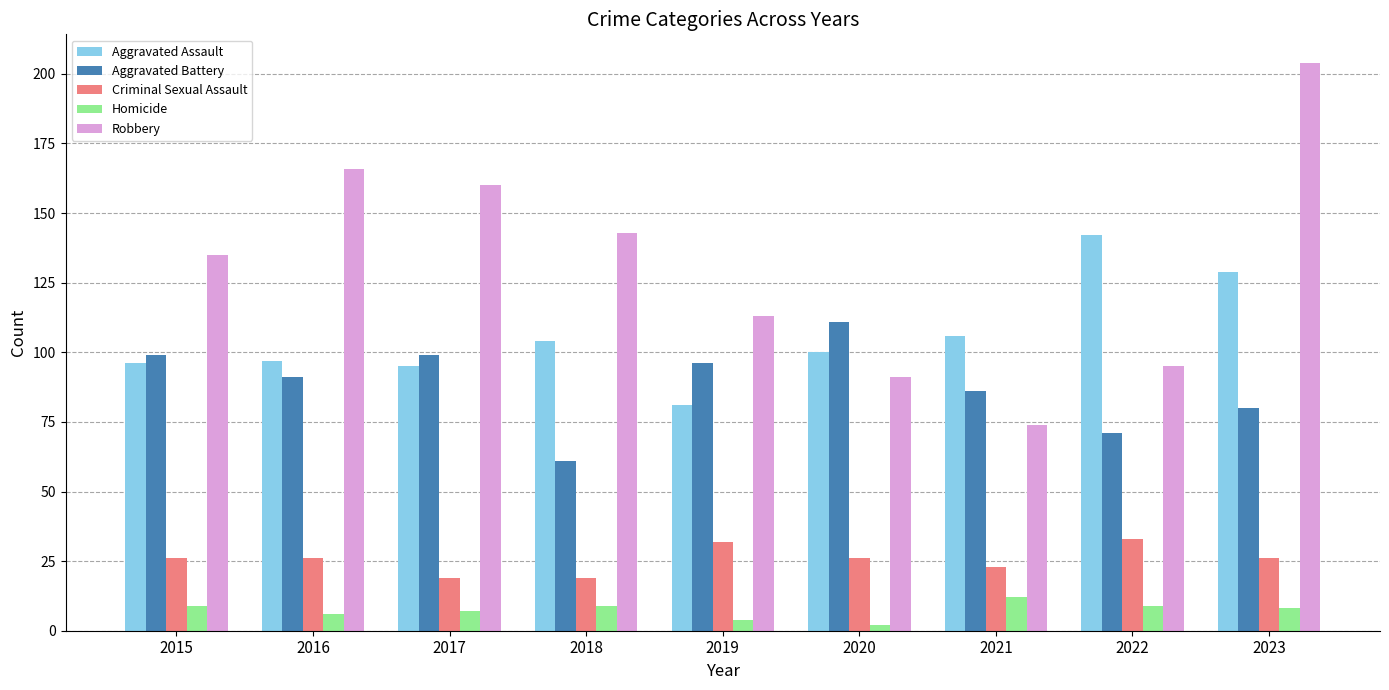

Is the value of Robbery at 2019 greater than the value of Criminal Sexual Assault at 2015?

Yes